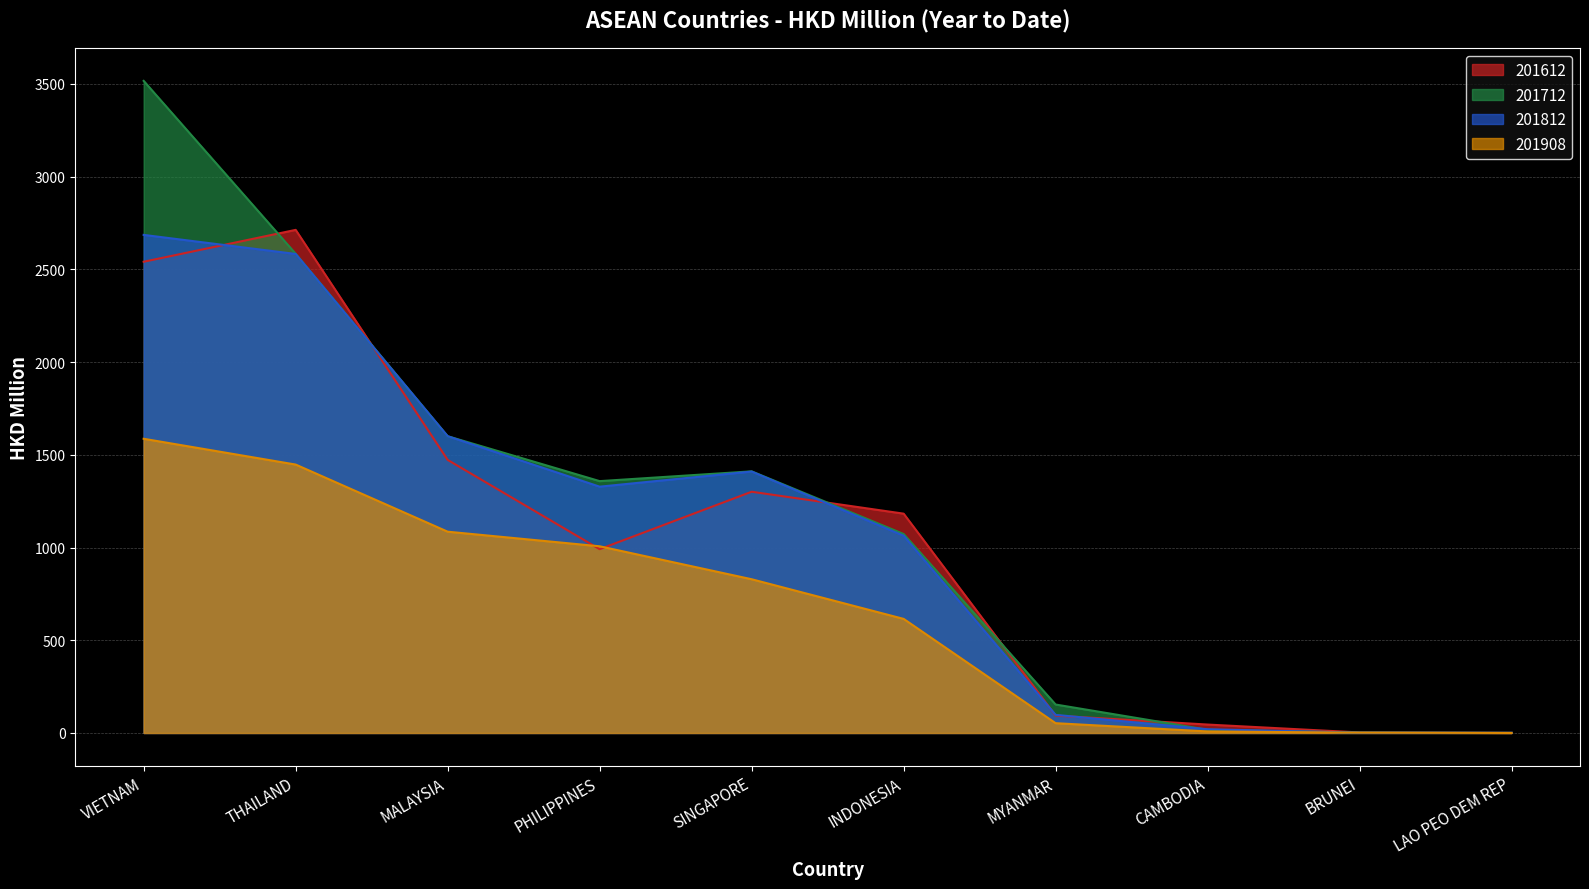

How many lines are shown in the chart?

4